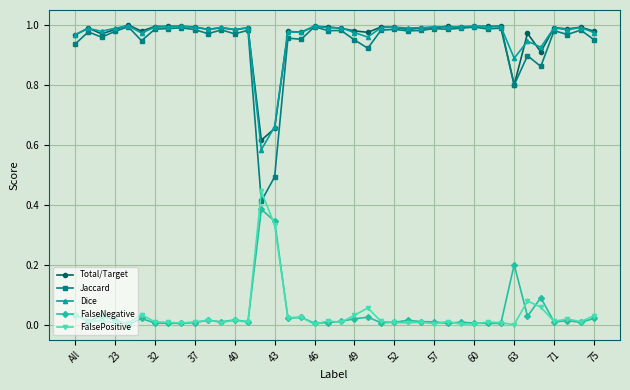

True or false: Dice has more than 0 interior local peaks.

True